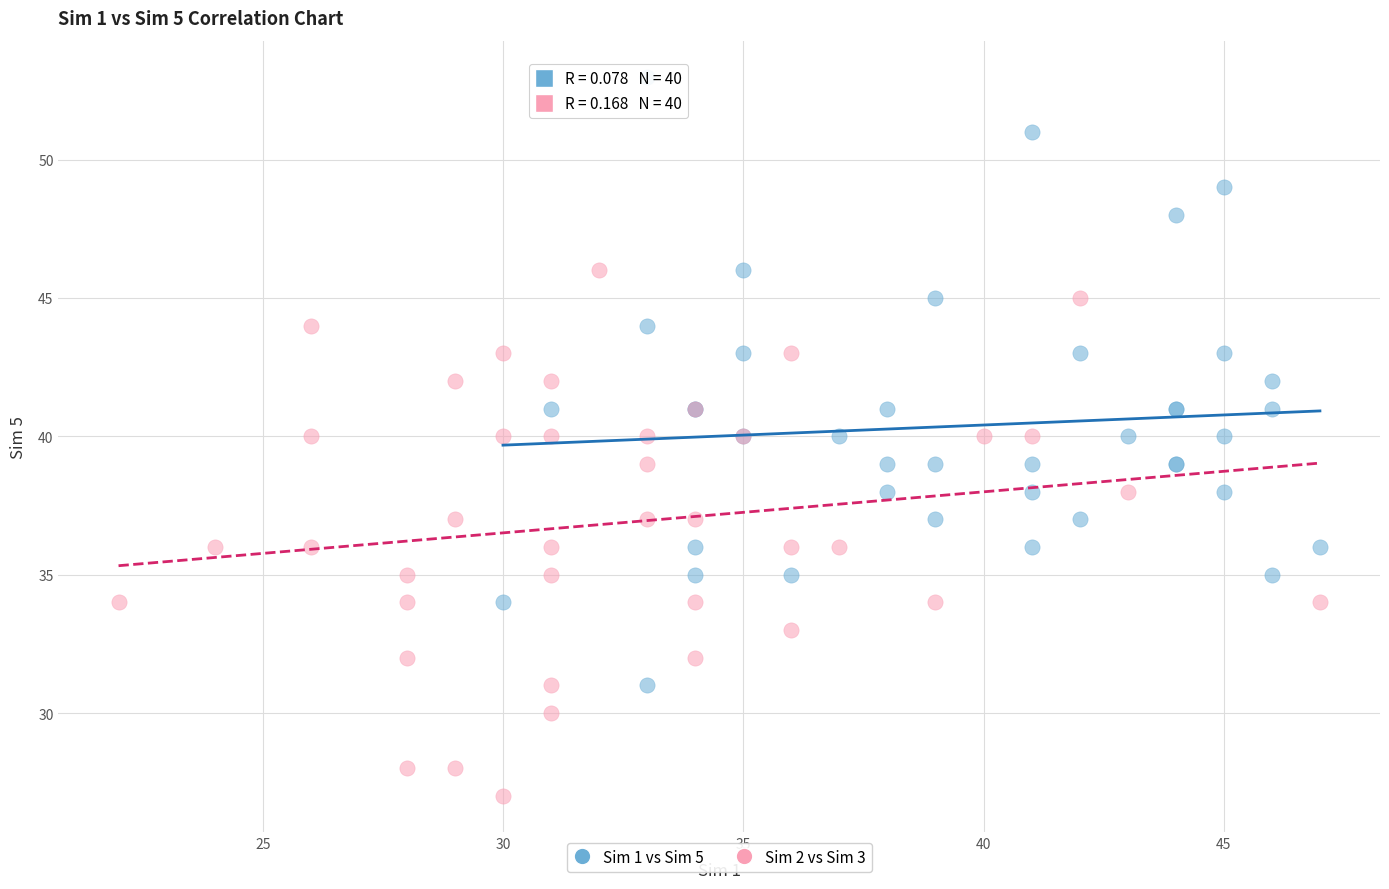

Which series has the largest Y range (max minus min)?

Sim 1 vs Sim 5